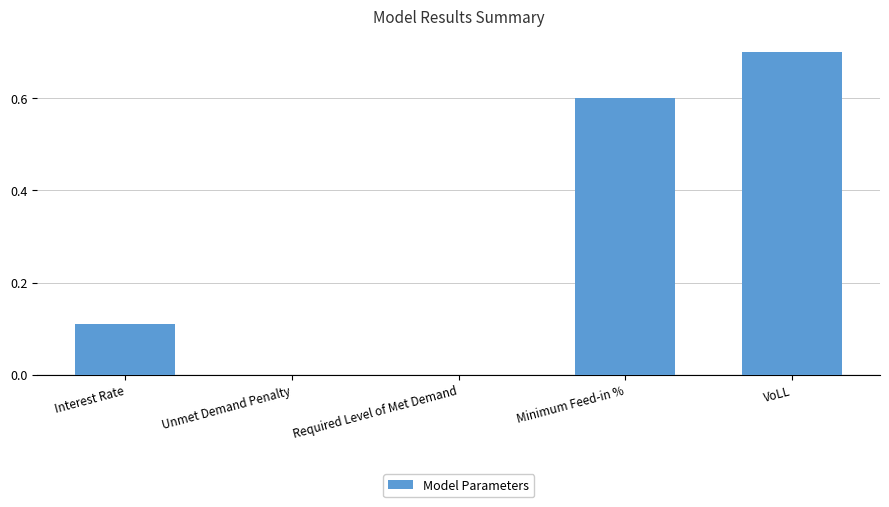

The chart shows a value of 0.7 at VoLL. True or false?

True